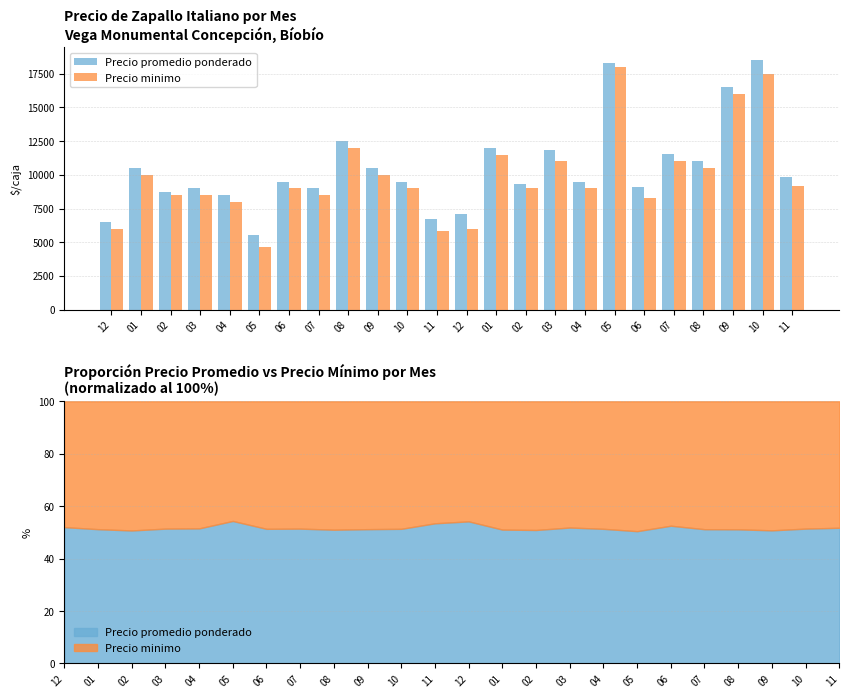

How many values in the Precio minimo series exceed 9000?

11